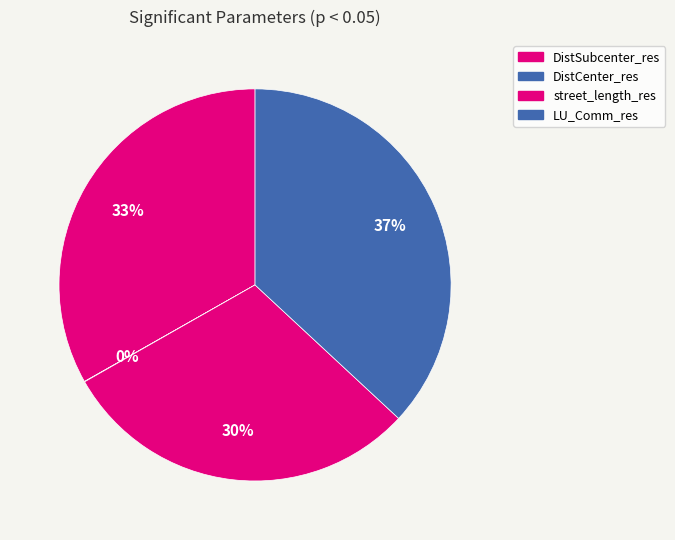

To the nearest percent, what percentage of the pie is DistSubcenter_res?

33%